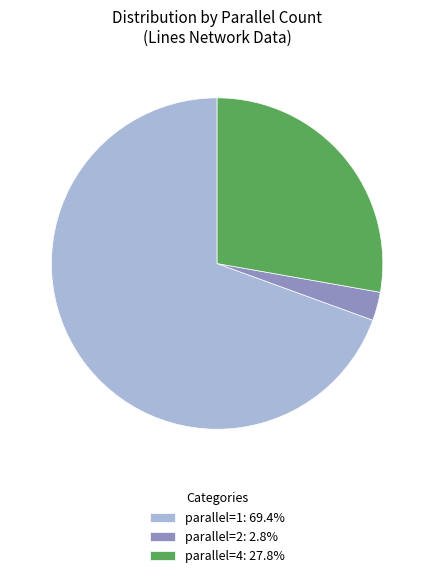

Do parallel=1: 69.4% and parallel=2: 2.8% together represent more than half of the pie?

Yes